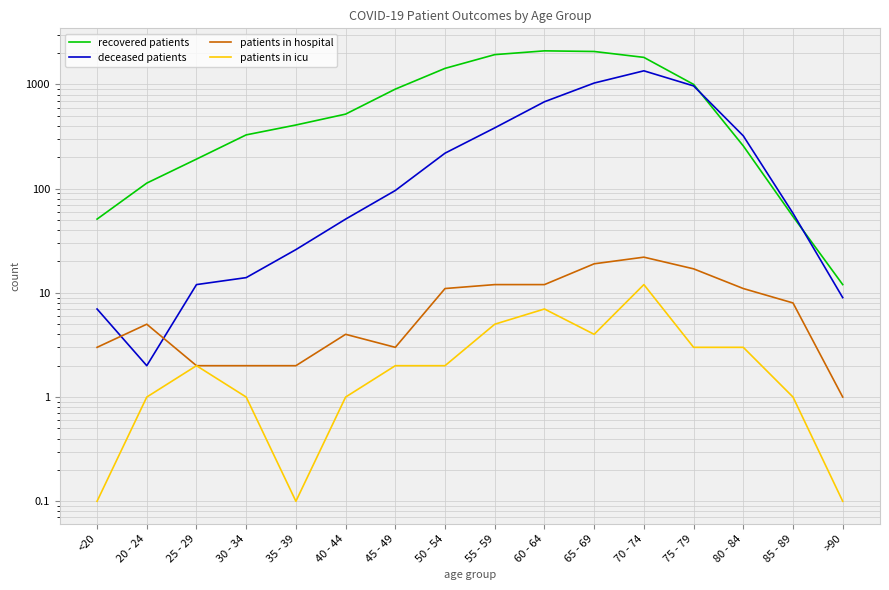

How many series are shown in this chart?

4